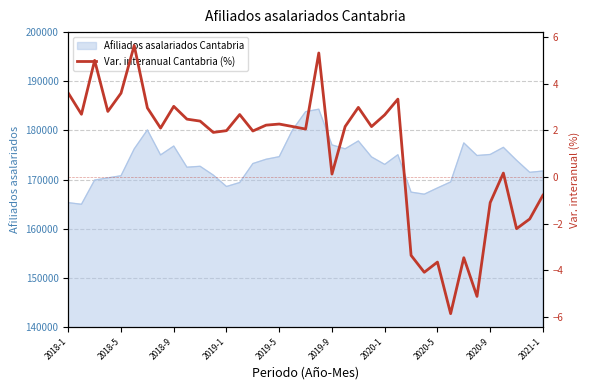

How many interior local valleys (lower than both neighbors) does the data have?

12